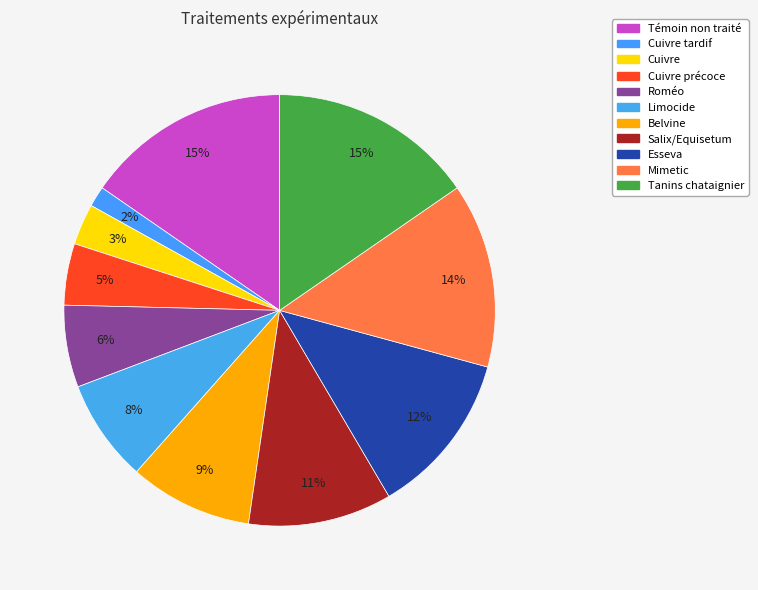

To the nearest percent, what is the combined percentage of Tanins chataignier and Cuivre tardif?

17%